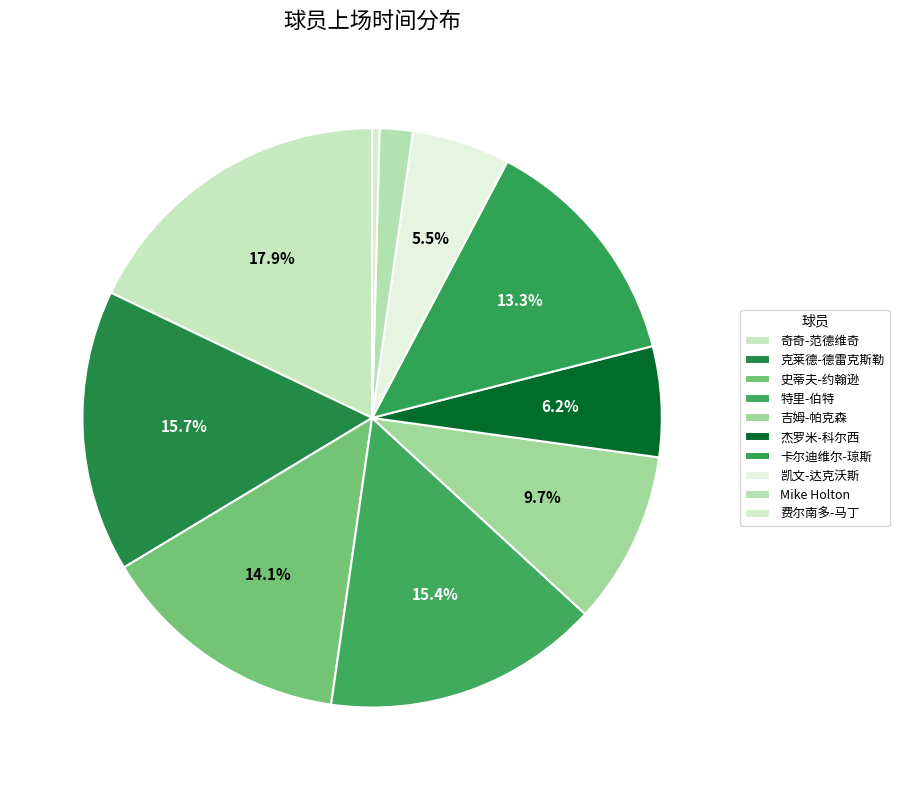

To the nearest percent, what percentage of the pie is Mike Holton?

2%